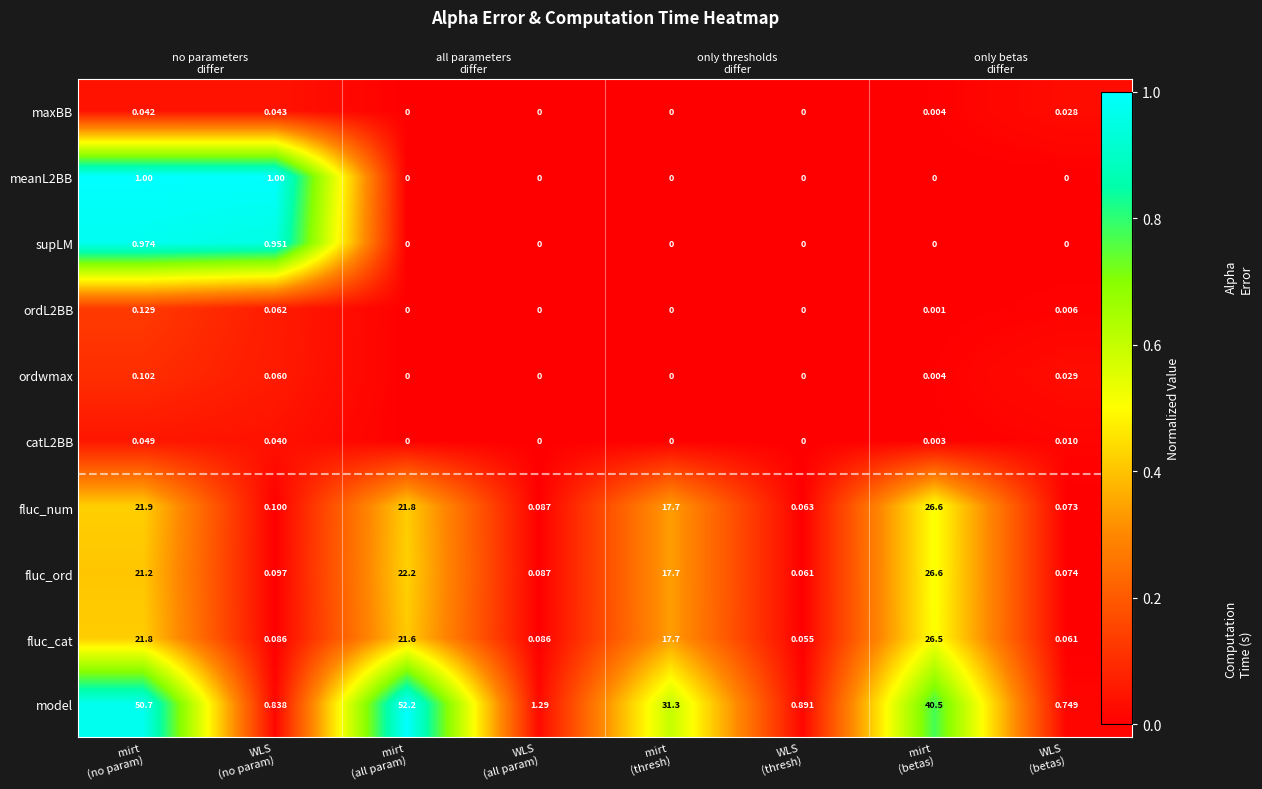

The maxBB series shows 0.0 at WLS (betas). True or false?

False